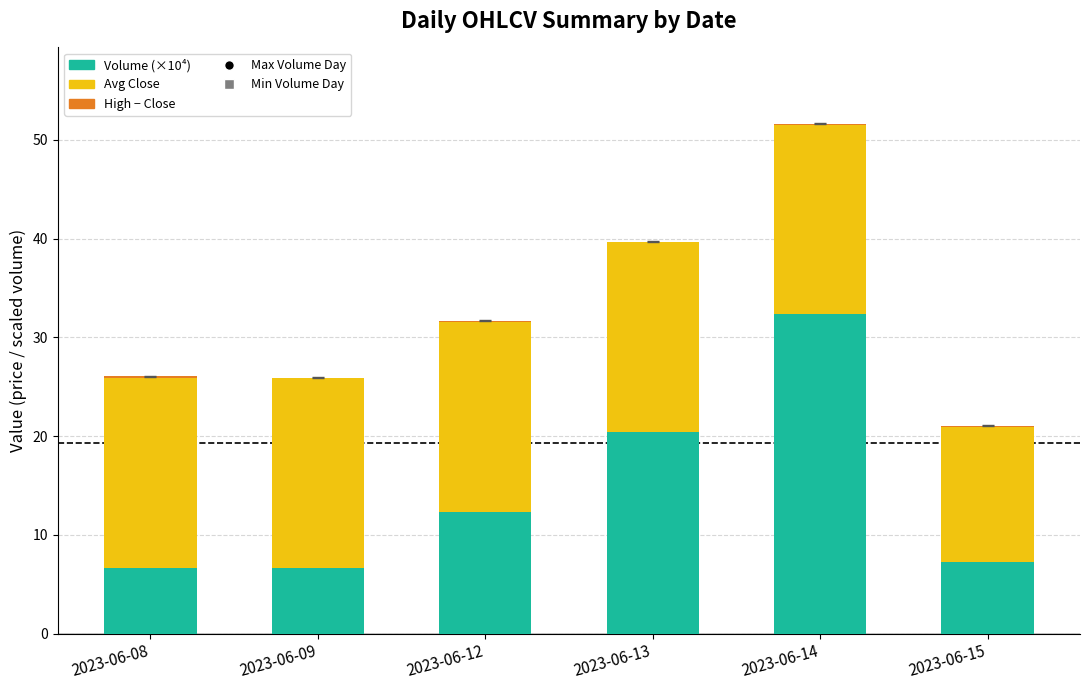

What is the sum of all Volume (×10⁴) values?

85.6